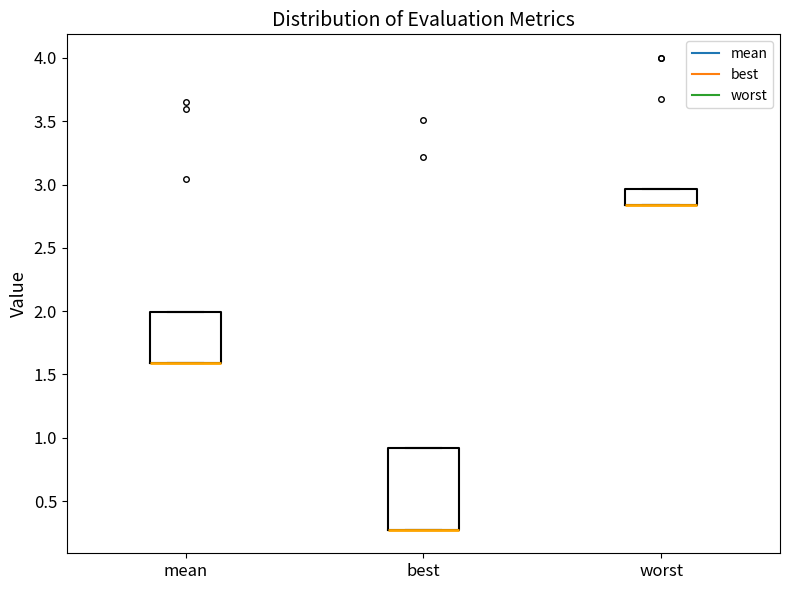

Reading left to right, transcribe this box plot: for each box, give where its median line is, the range the box spans, and where its two whiskers end, as read against the y-axis. The values are not printed on the chart, so give them approximately, as read against the axis.

mean: median 1.60 (drawn on the box's lower edge), box 1.60 to 2.00, whiskers 1.60 to 2.00
best: median 0.25 (drawn on the box's lower edge), box 0.25 to 0.90, whiskers 0.25 to 0.90
worst: median 2.85 (drawn on the box's lower edge), box 2.85 to 2.95, whiskers 2.85 to 2.95